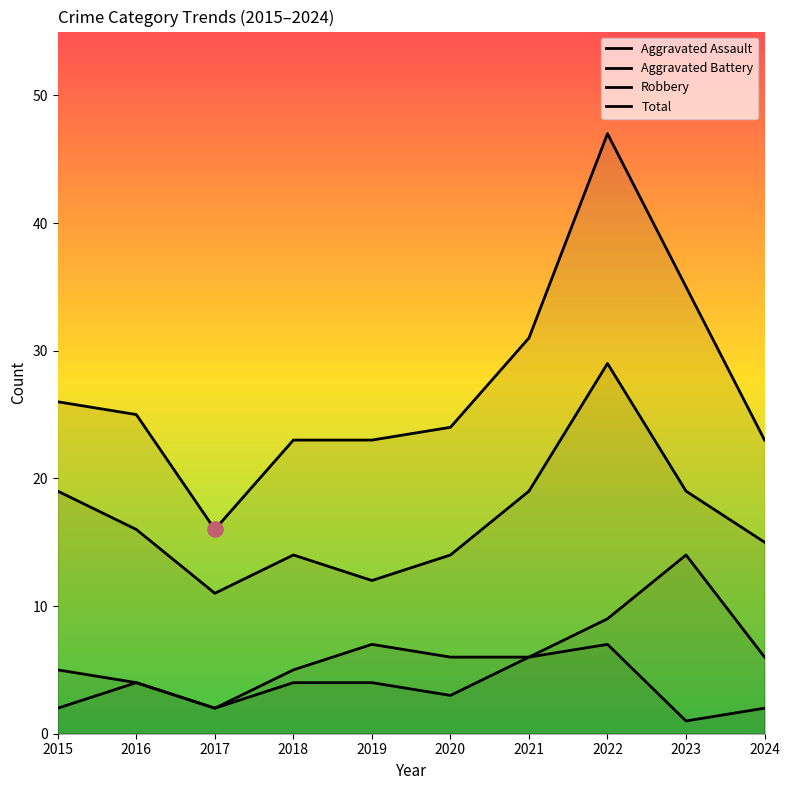

Is the value of Aggravated Assault at 2024 greater than the value of Aggravated Battery at 2019?

No